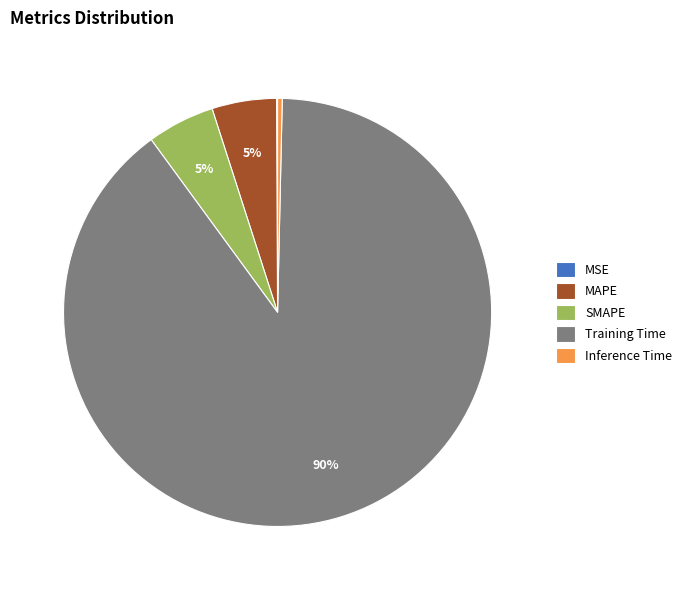

To the nearest percent, what is the difference between the largest and smallest slice percentages?

90%